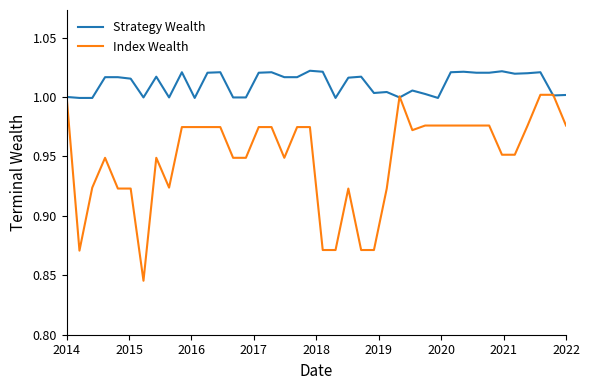

Which series has the largest total across all categories?

Strategy Wealth